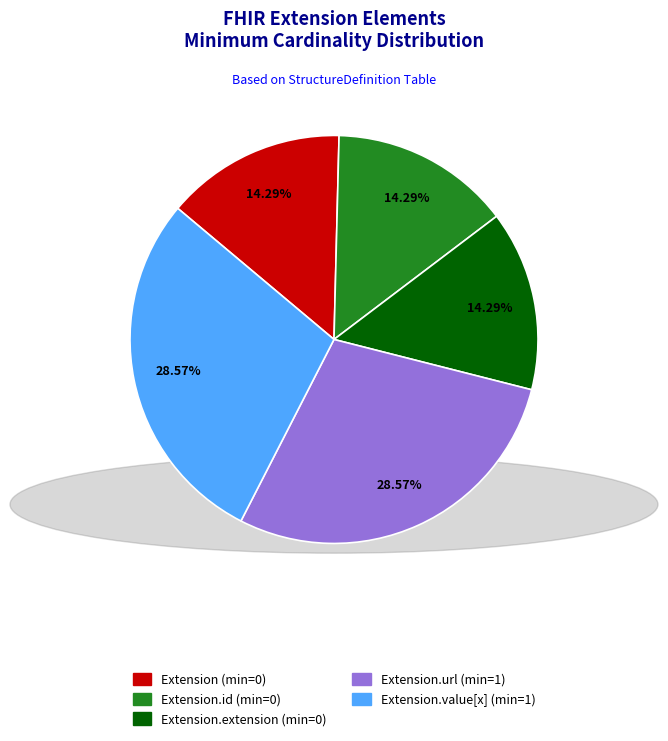

How many slices are in this pie chart?

5